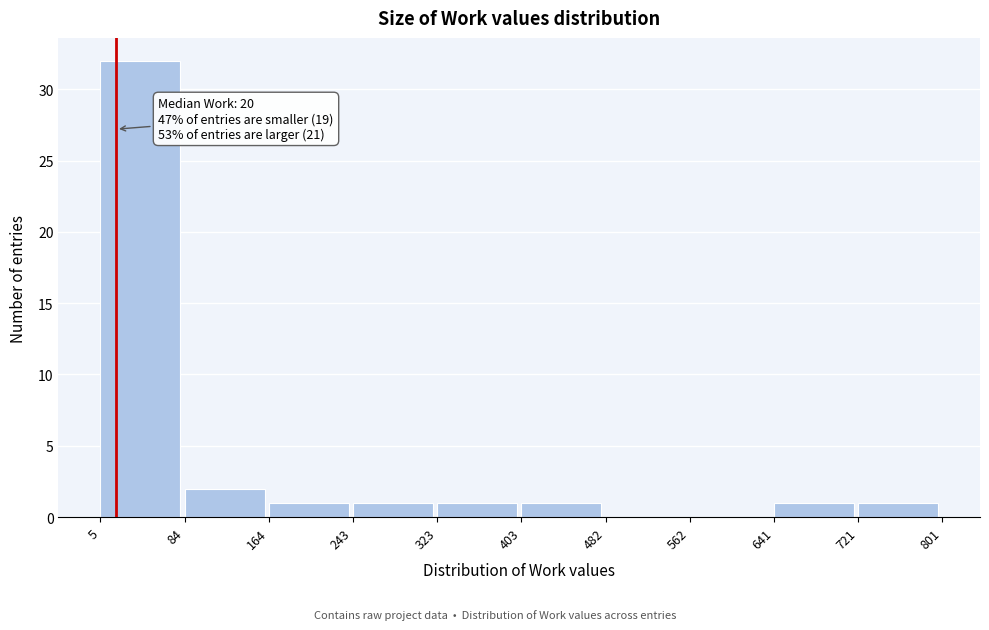

Which range on the x-axis has the tallest bar?

5 to 84